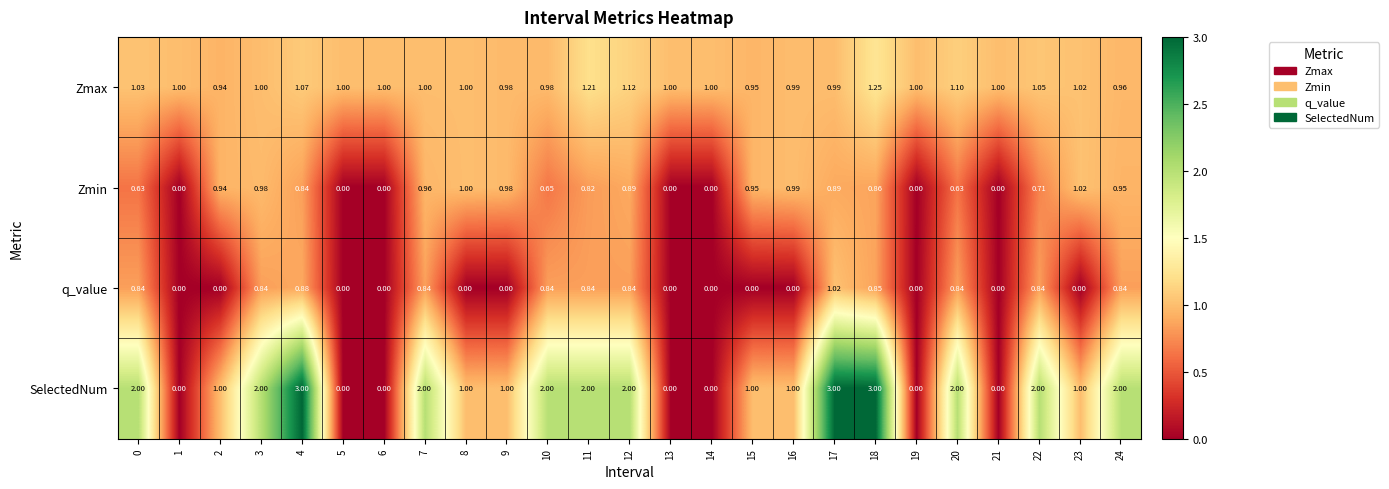

List the series in order of their overall mean, lowest first.

q_value, Zmin, Zmax, SelectedNum